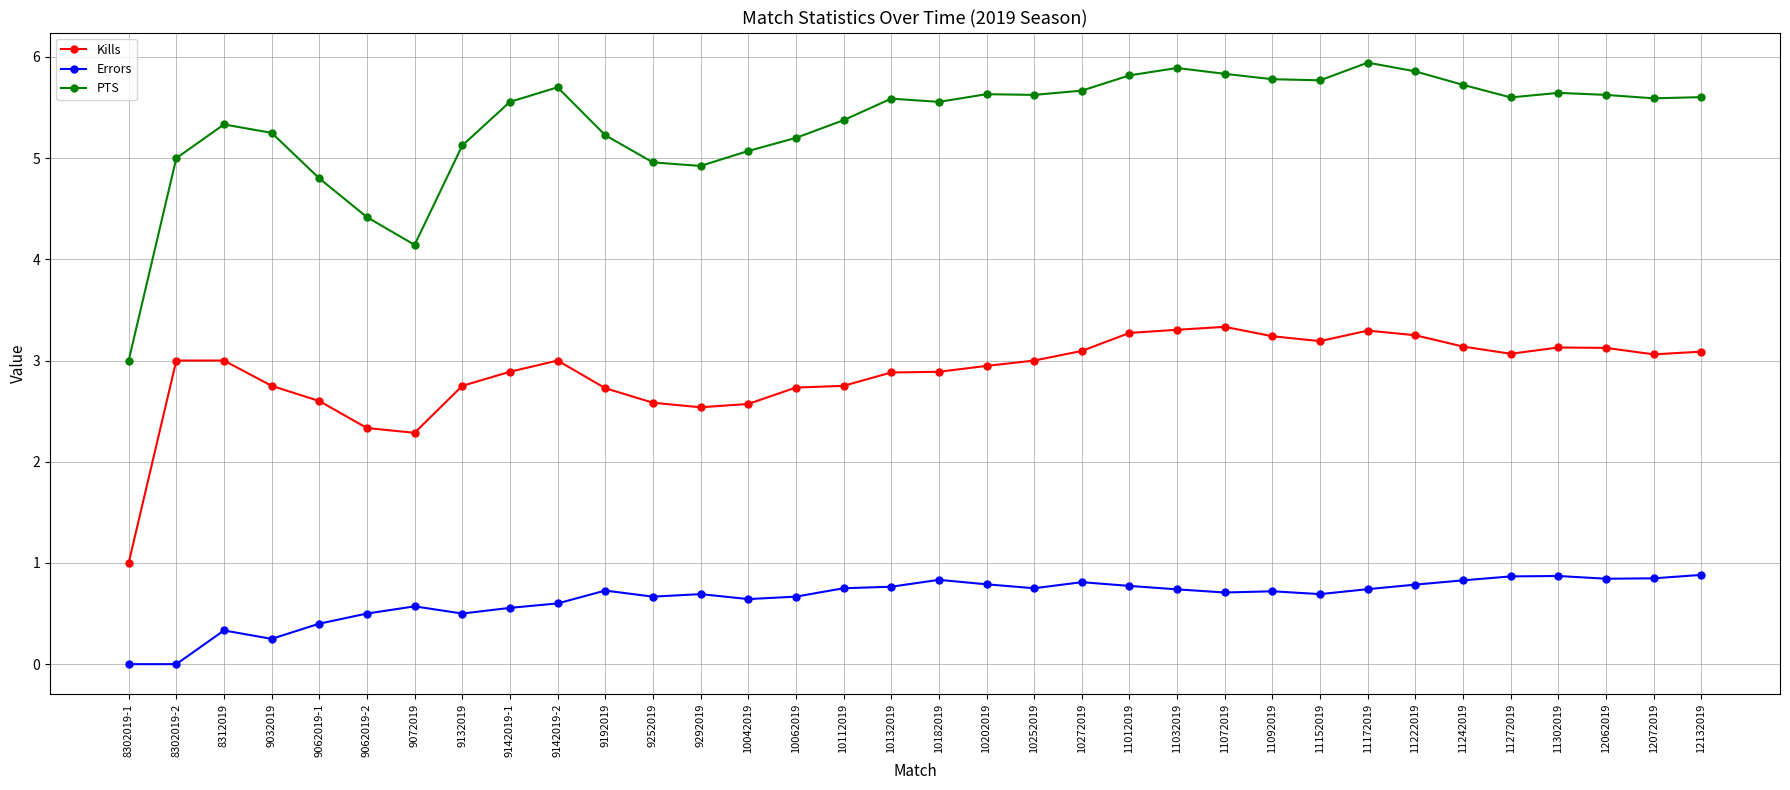

What is the sum of the PTS values at 11072019 and 9132019?

11.0